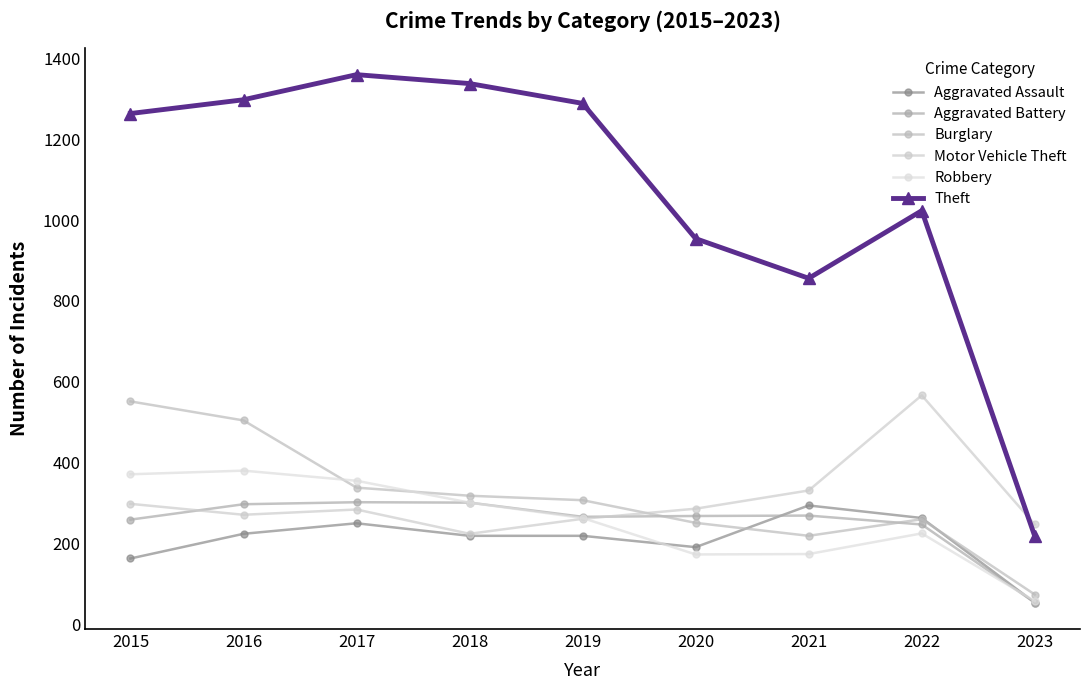

How many lines are shown in the chart?

6